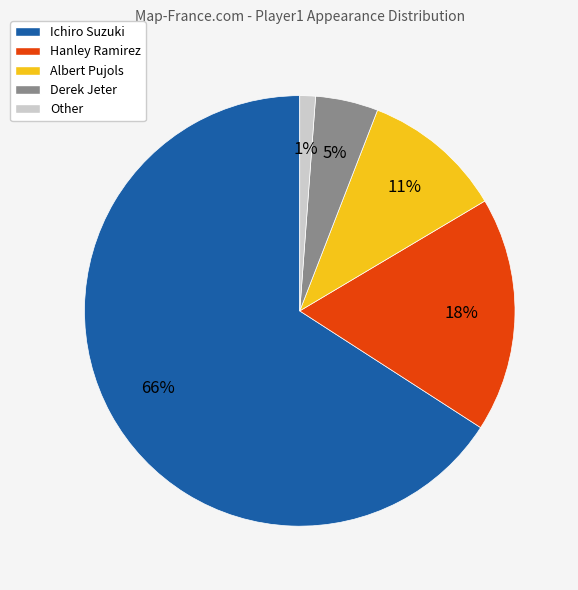

Is it true that Hanley Ramirez is 18% of the pie?

True